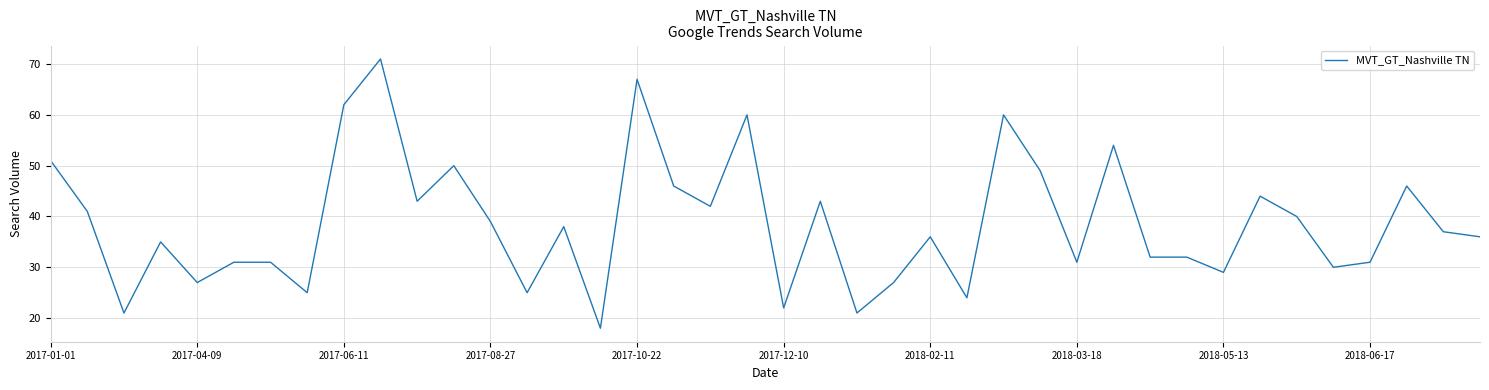

What is the greatest value displayed?

71